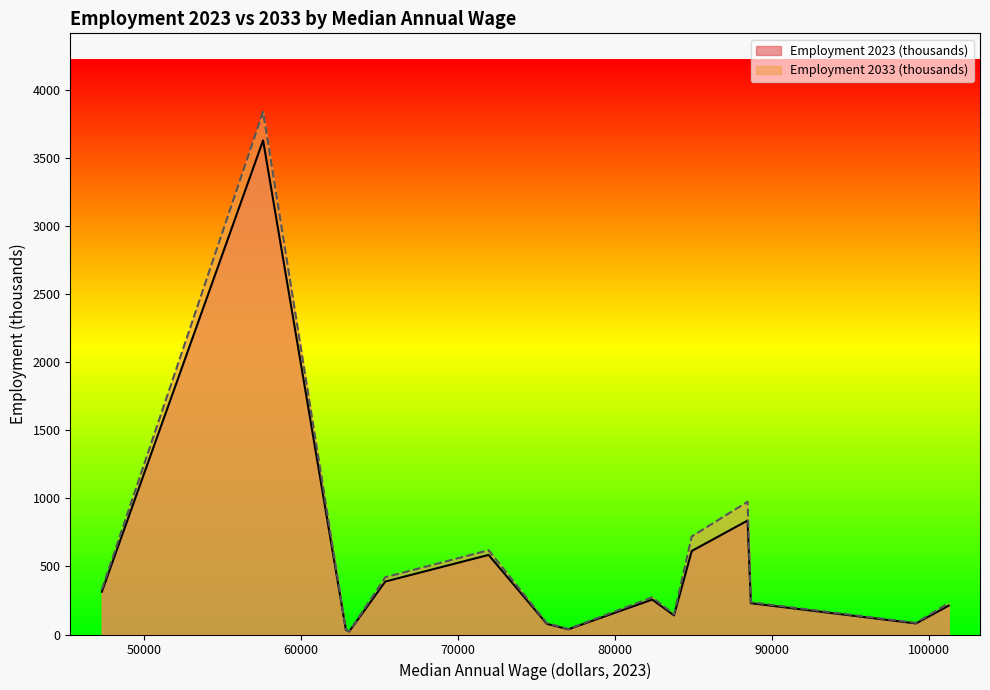

How many data points in Employment 2023 (thousands) are less than 230?

7